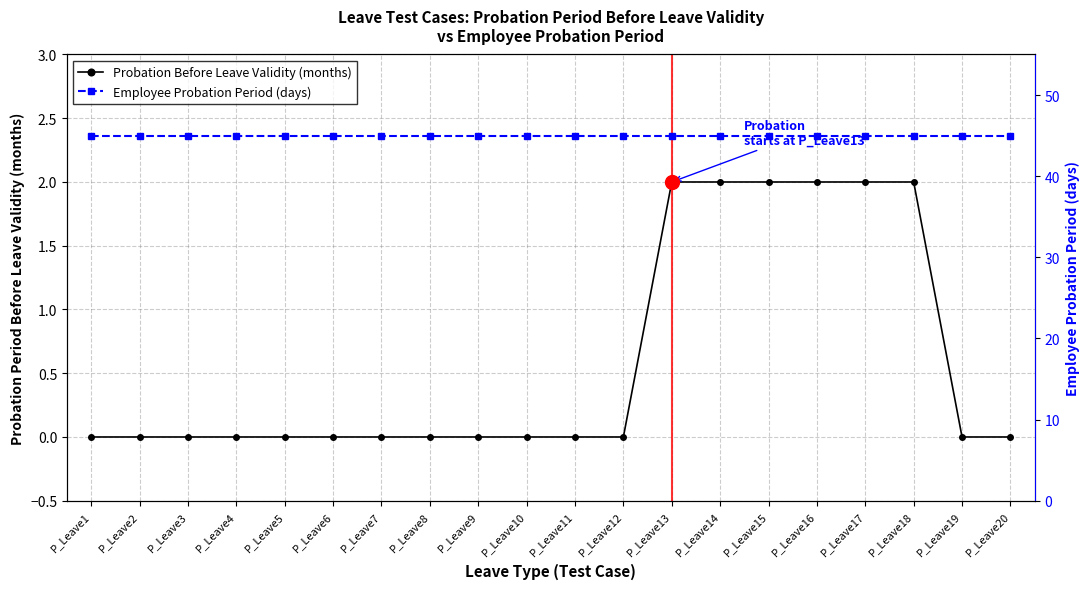

What is the highest value of the Employee Probation Period (days) series?

45